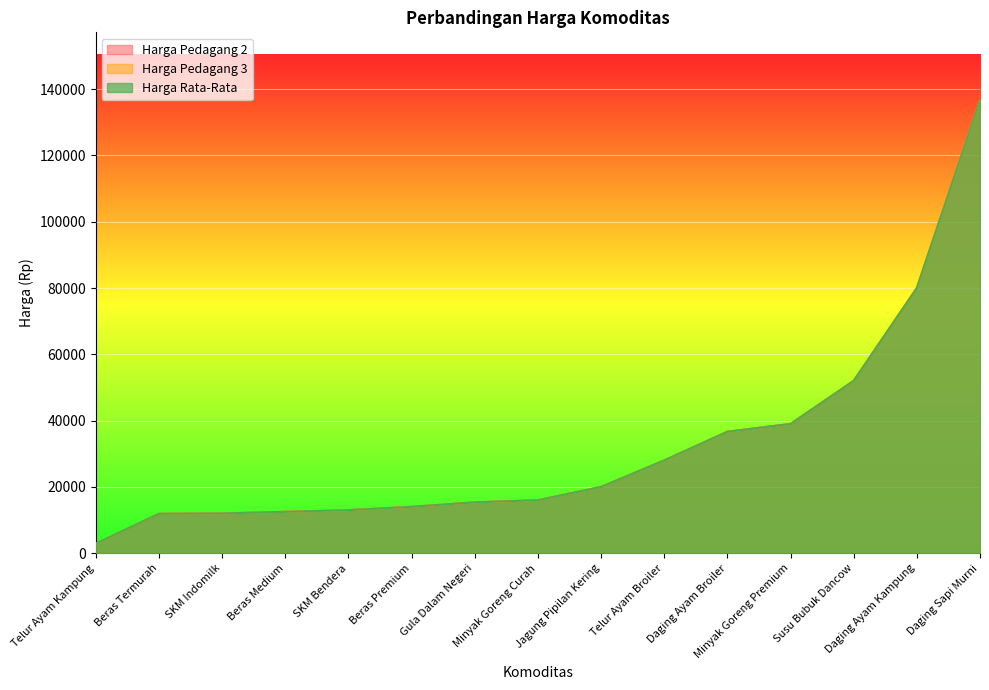

At Beras Premium, list the series in order from smallest to largest.

Harga Pedagang 2, Harga Pedagang 3, Harga Rata-Rata